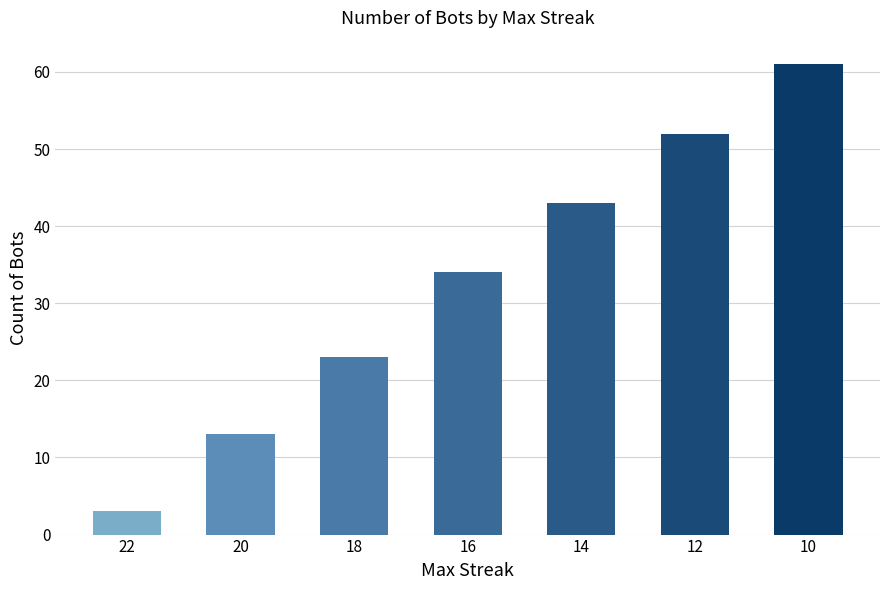

List the labels in order of value, smallest first.

22, 20, 18, 16, 14, 12, 10